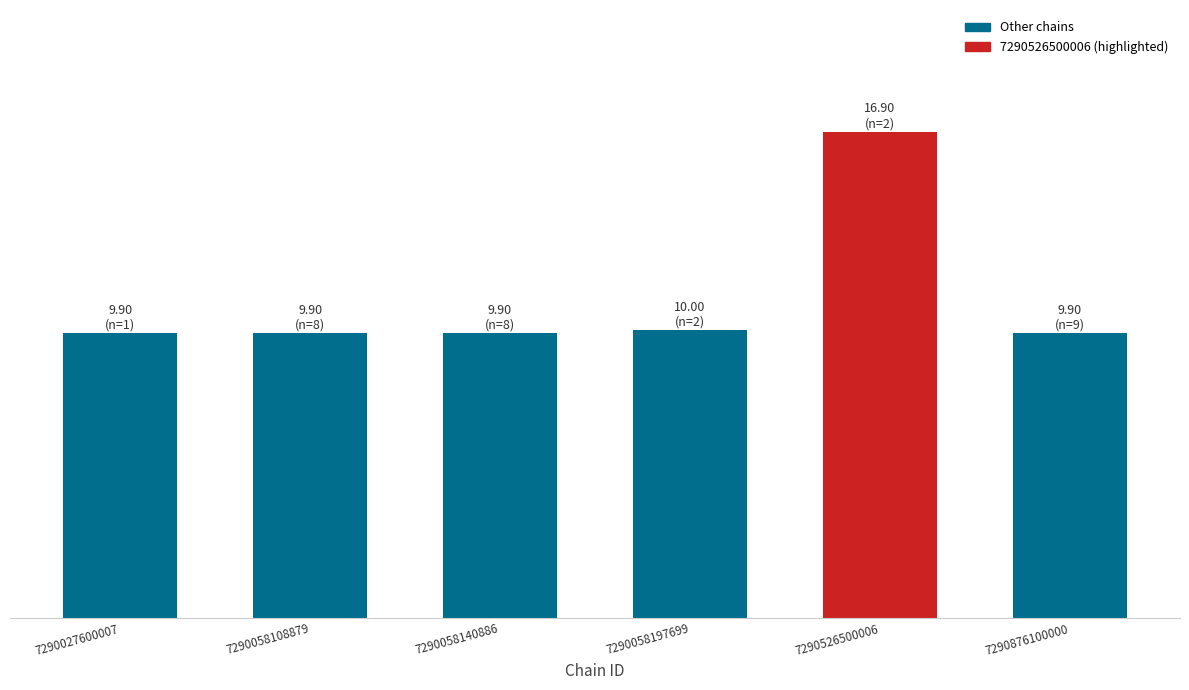

Reading left to right, extract all data points from this chart.

9.9	9.9	9.9	10.0	16.9	9.9